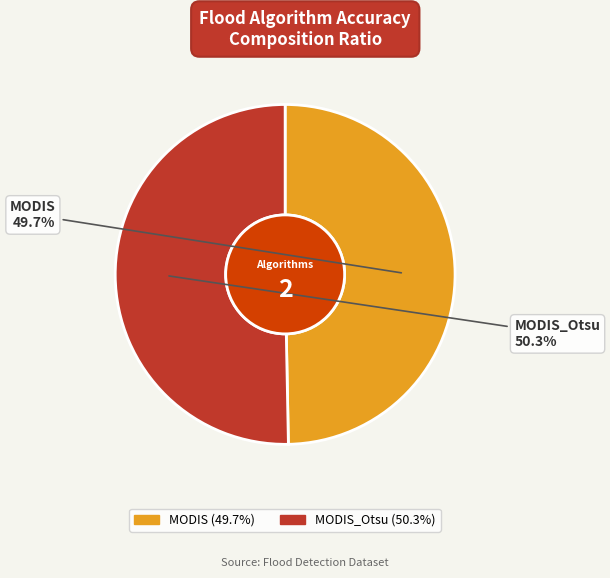

How many slices are in this pie chart?

2